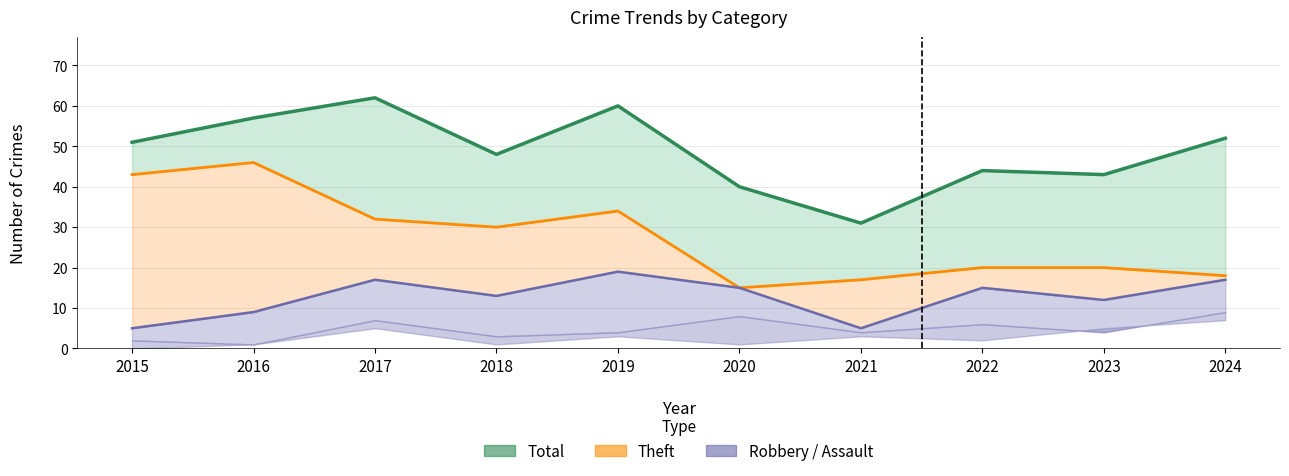

True or false: Total (line) and Theft (line) intersect in this chart.

False